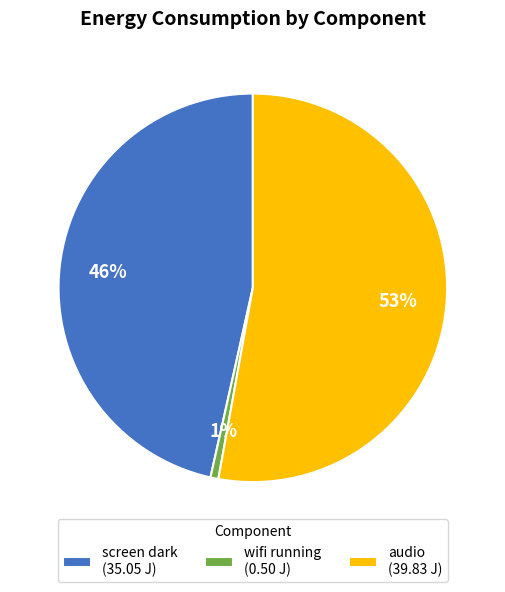

Is there a majority slice in this chart?

Yes